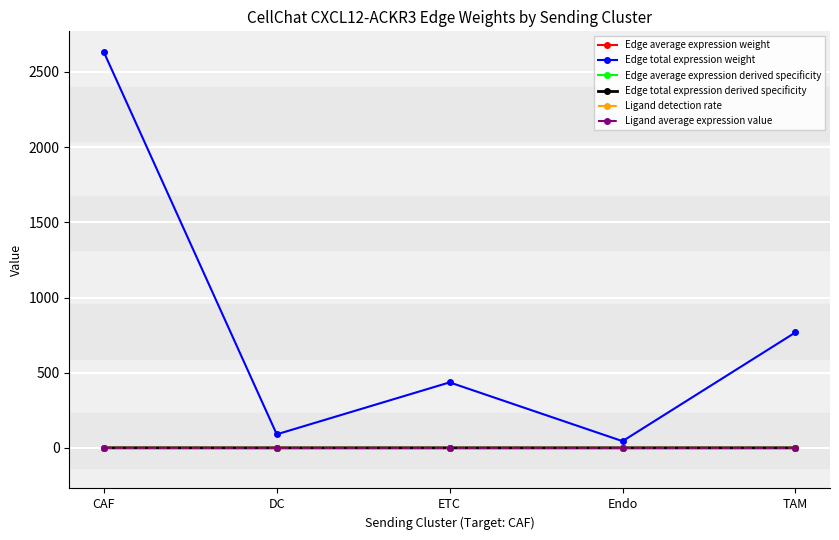

What is the greatest value displayed?

2631.9